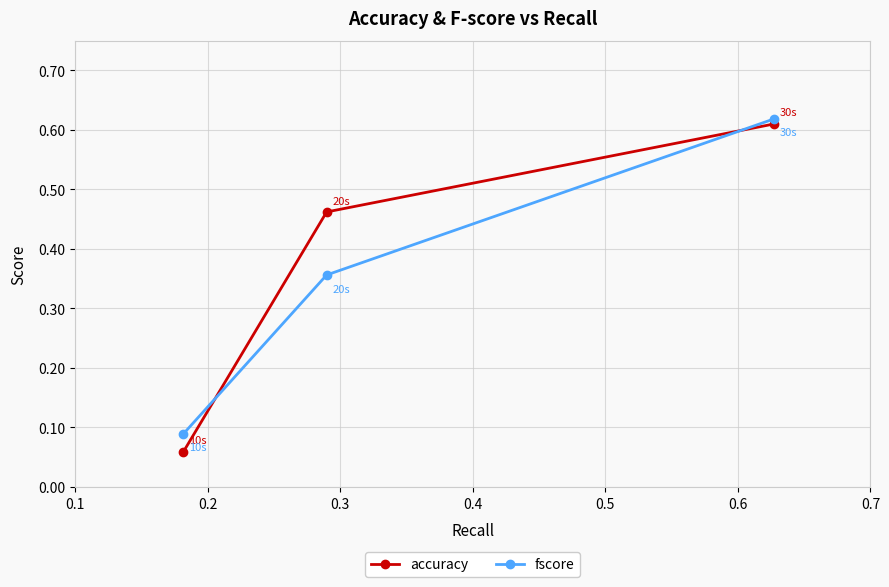

Count the accuracy values in the range 0 to 1.

3